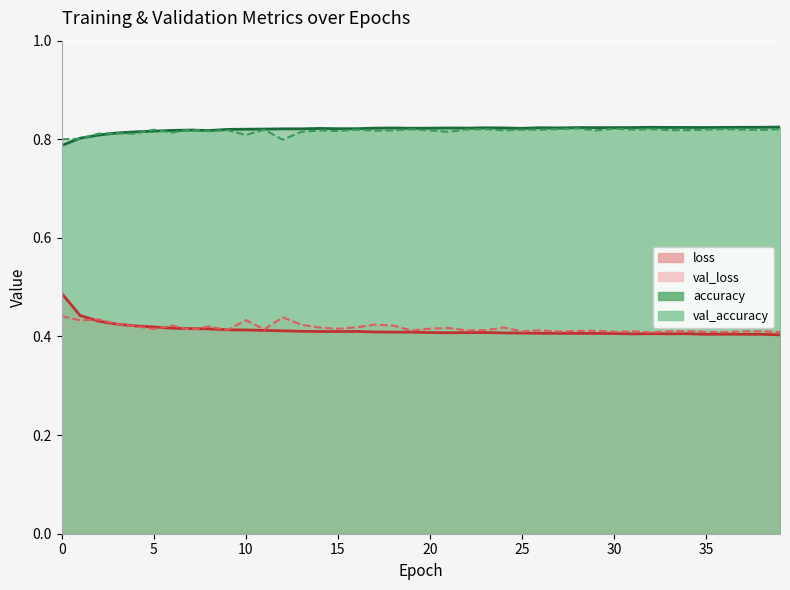

How many interior local peaks does the accuracy series have?

10